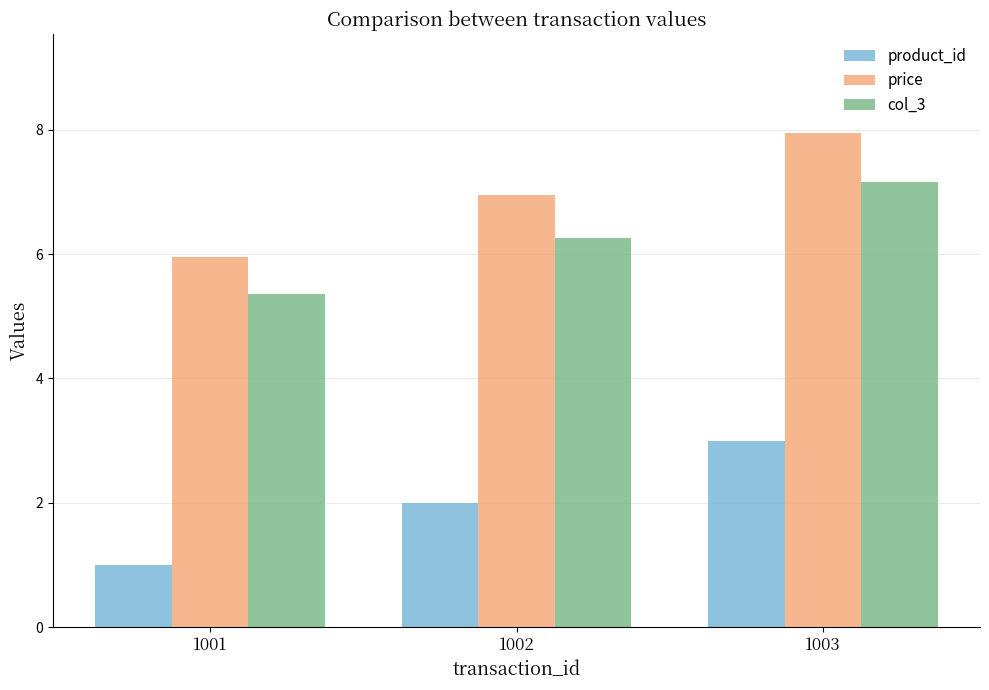

What is the value of the price bar at the 1st from the left?

6.0